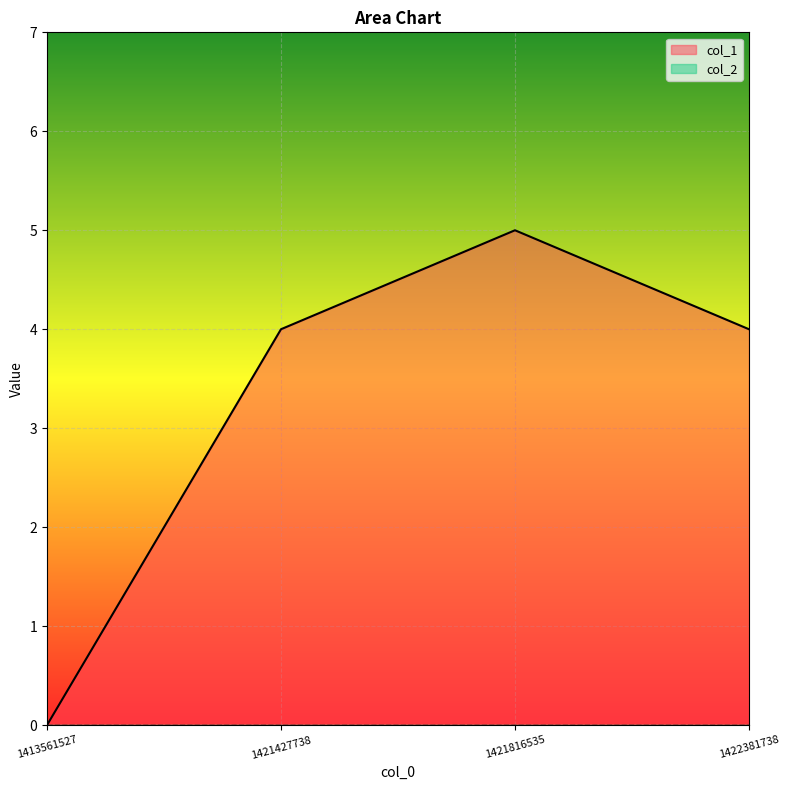

What is the difference between the maximum and minimum values?

5